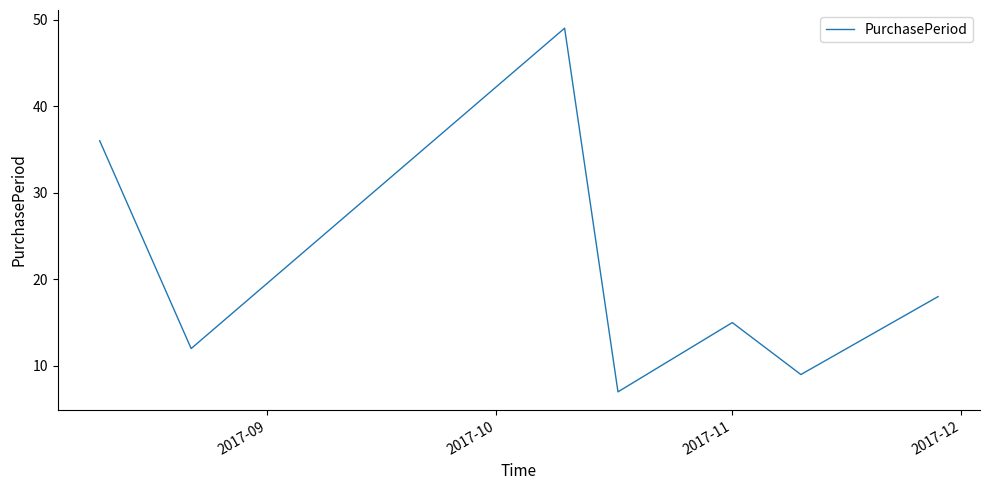

How many interior local valleys (lower than both neighbors) does the data have?

3